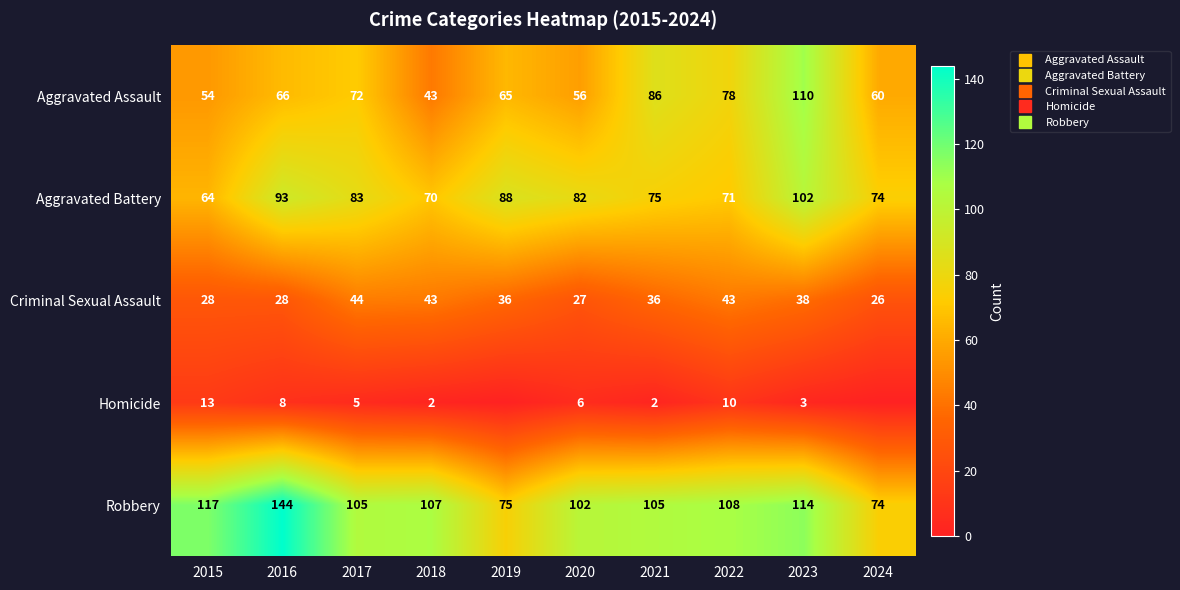

How many values in the Homicide series are below 5?

5